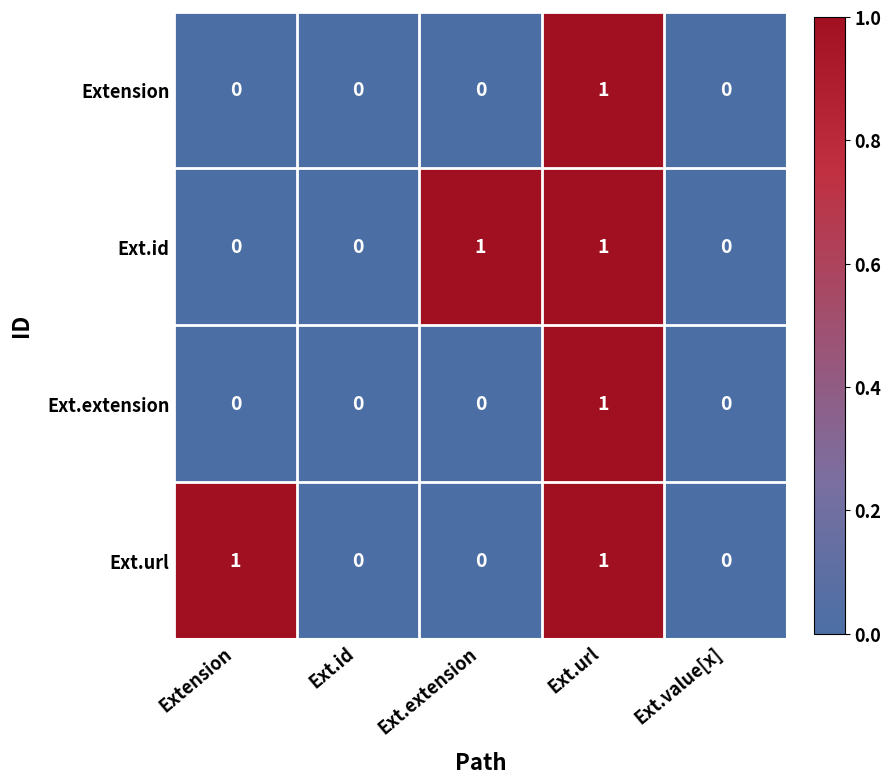

Reading left to right, what are all the values shown in this chart?

Extension: Extension=0	Ext.id=0	Ext.extension=0	Ext.url=1	Ext.value[x]=0
Ext.id: Extension=0	Ext.id=0	Ext.extension=1	Ext.url=1	Ext.value[x]=0
Ext.extension: Extension=0	Ext.id=0	Ext.extension=0	Ext.url=1	Ext.value[x]=0
Ext.url: Extension=1	Ext.id=0	Ext.extension=0	Ext.url=1	Ext.value[x]=0